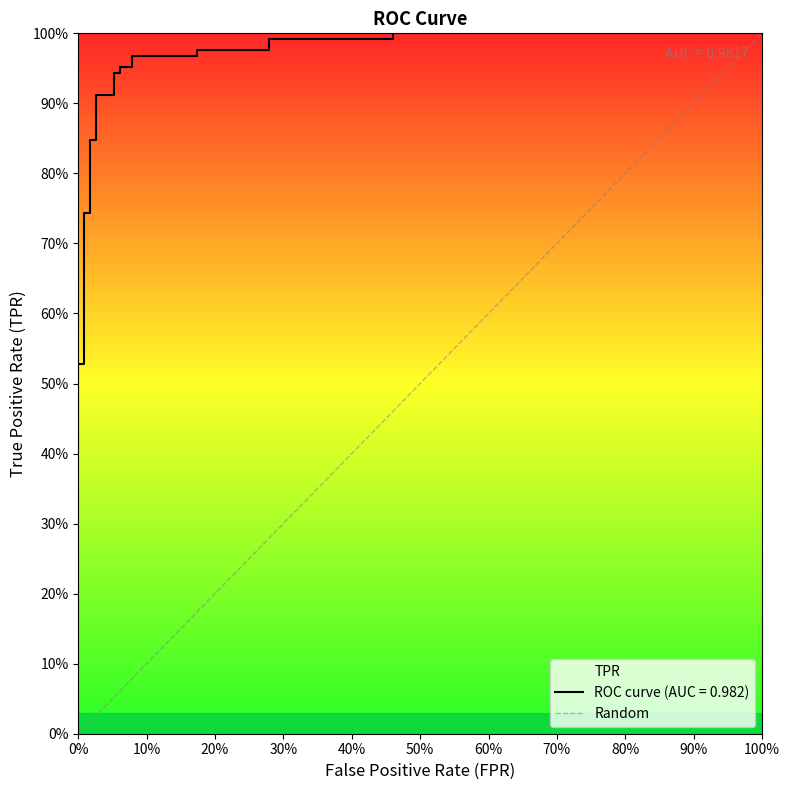

The value at 10% is 1. True or false?

True